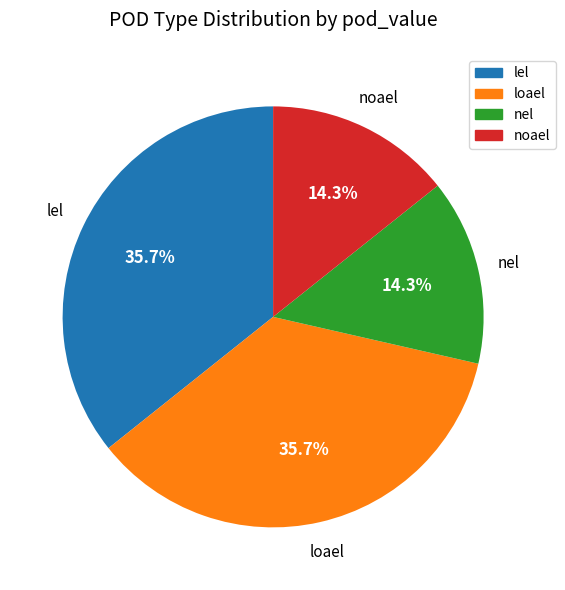

Combined, what portion of the pie is nel and loael?

50.0%